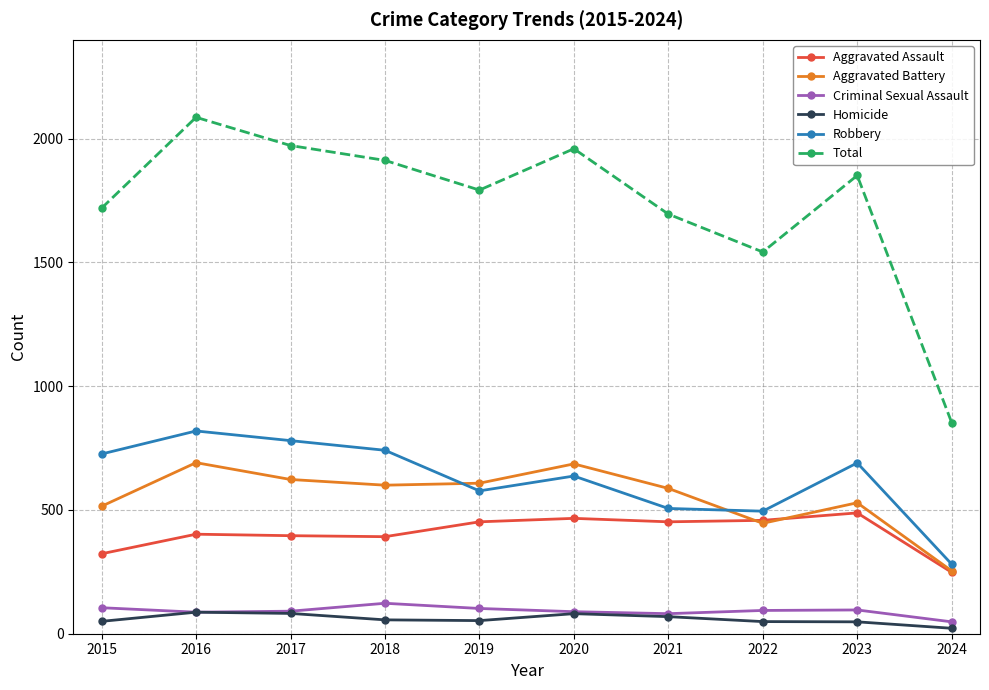

True or false: Aggravated Assault and Criminal Sexual Assault intersect in this chart.

False